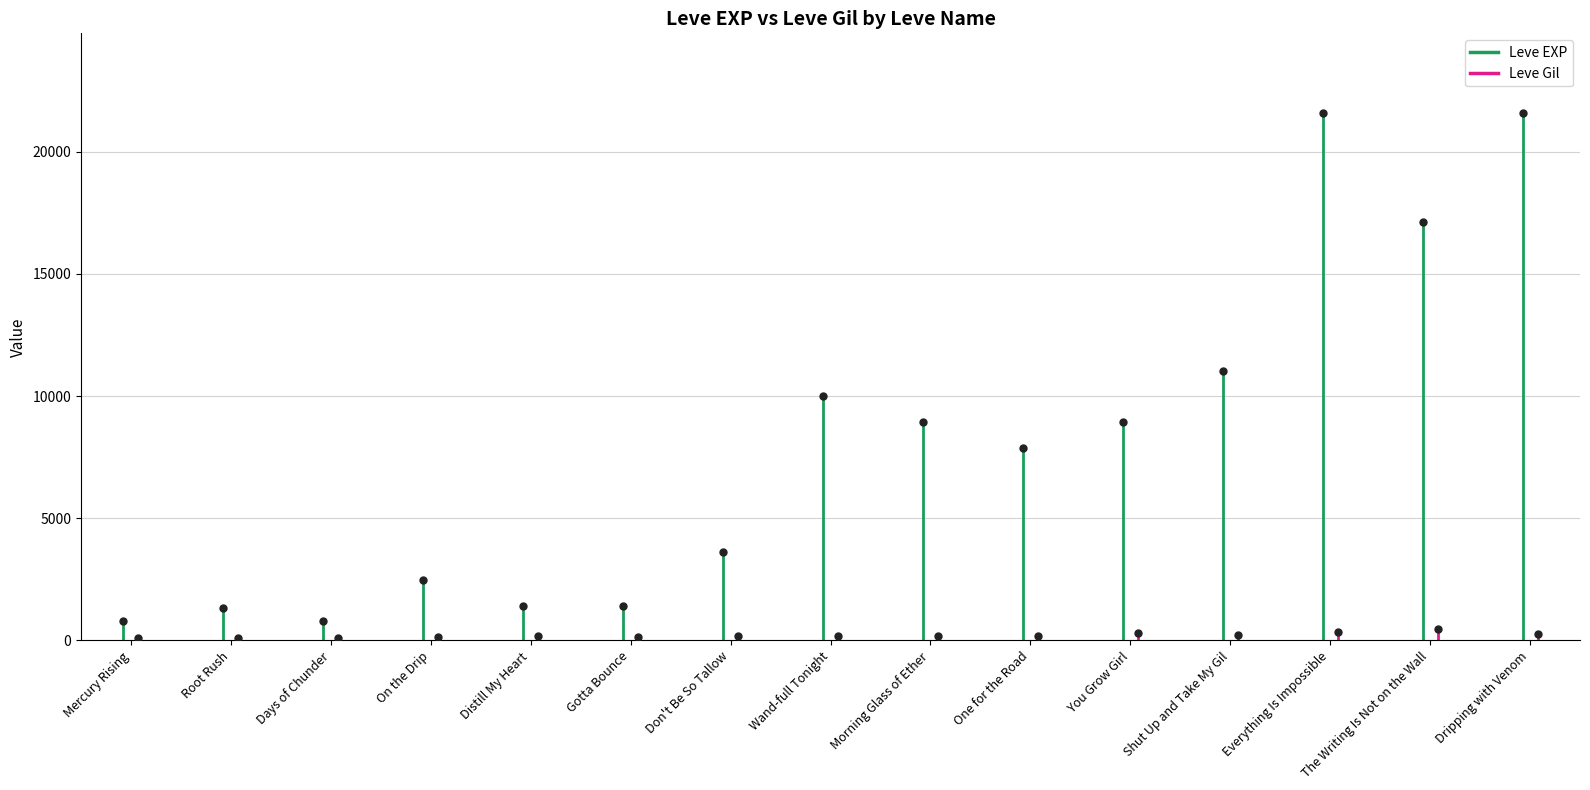

Which has a higher value, Mercury Rising or Root Rush?

Root Rush